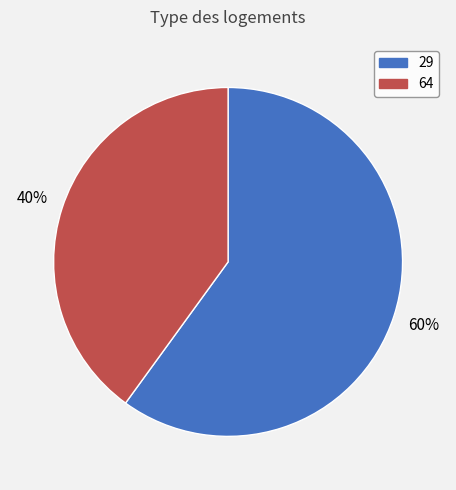

The 64 slice represents 25% of the pie. True or false?

False